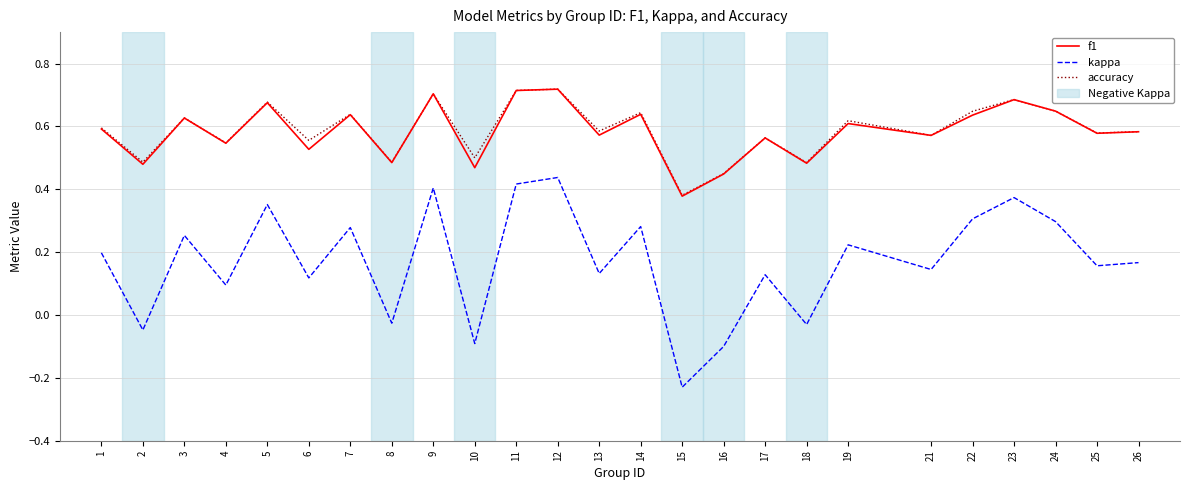

True or false: kappa and f1 intersect in this chart.

False